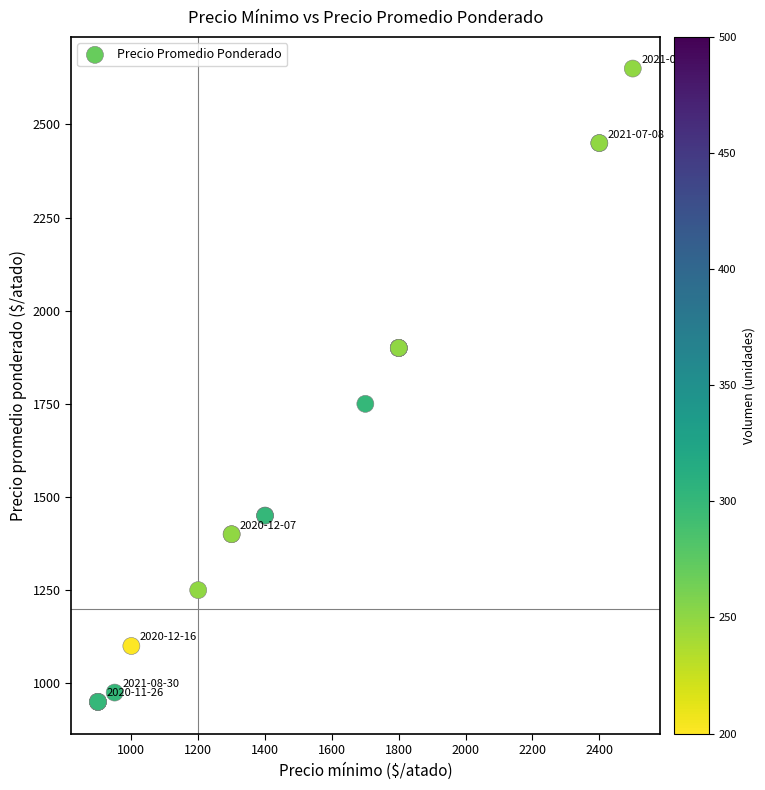

What Y value in the scatter plot is closest to 1800?

1750